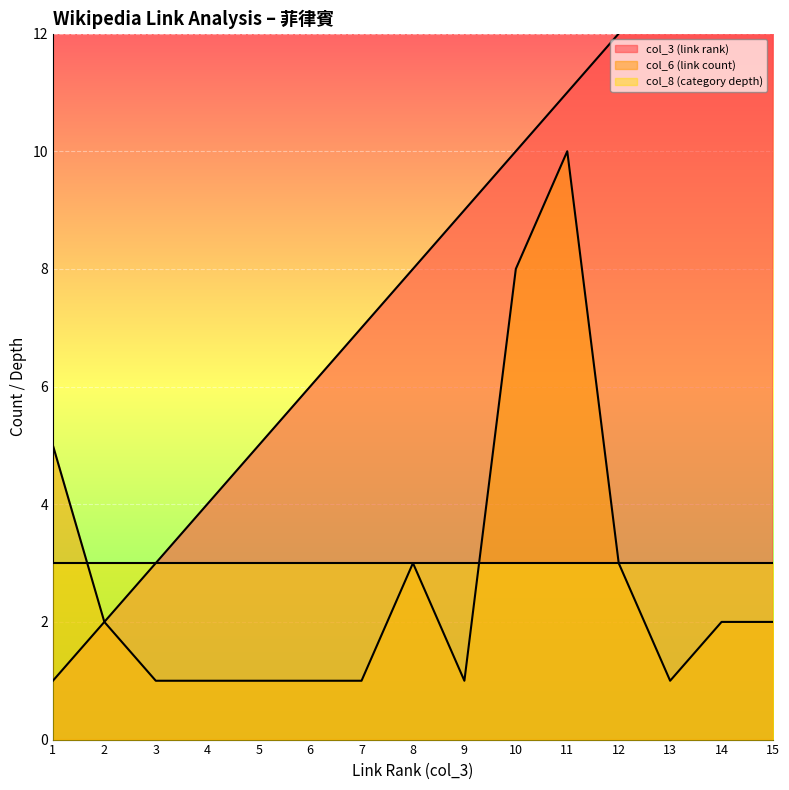

Where is the first local maximum for col_6 (link count)?

8